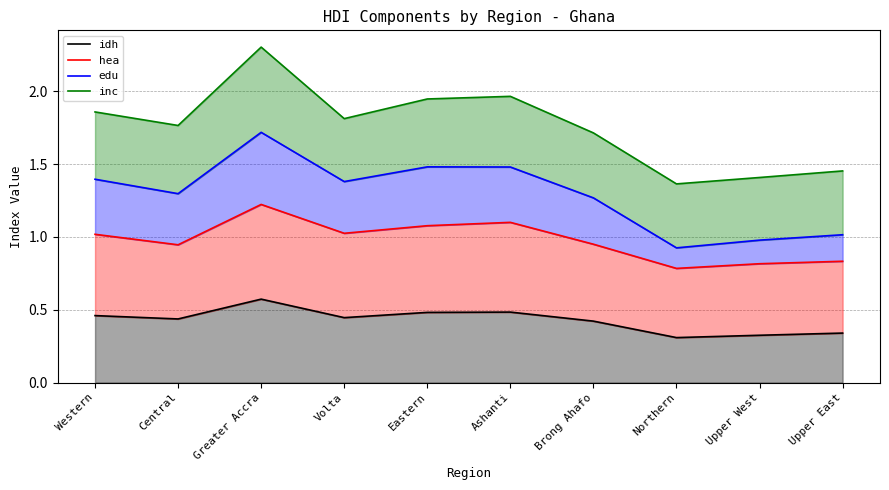

Which series has the largest range (max minus min)?

inc